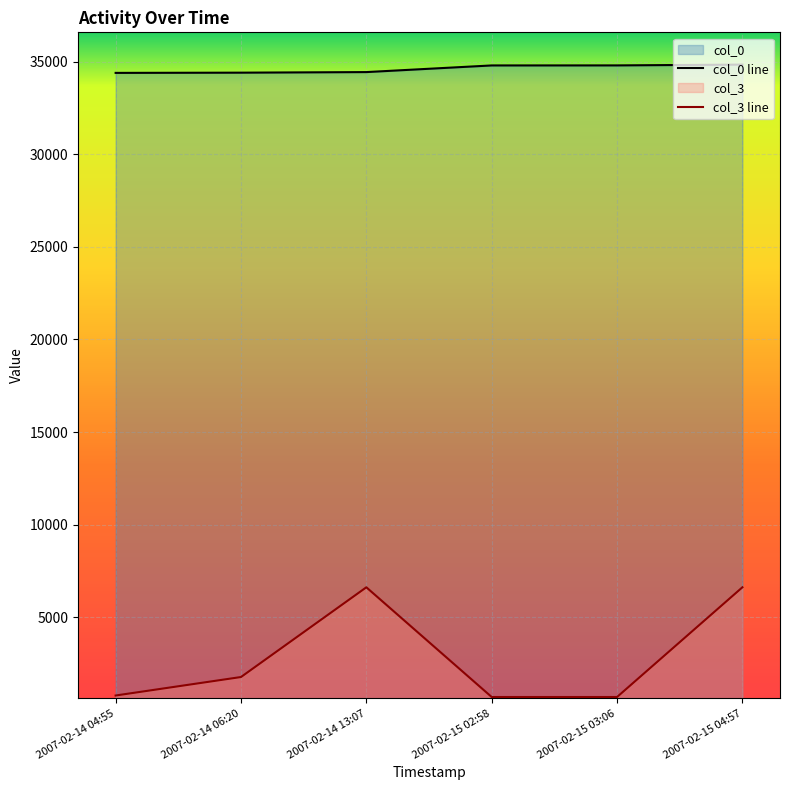

Rank the series by their average value, from highest to lowest.

col_0 line, col_3 line